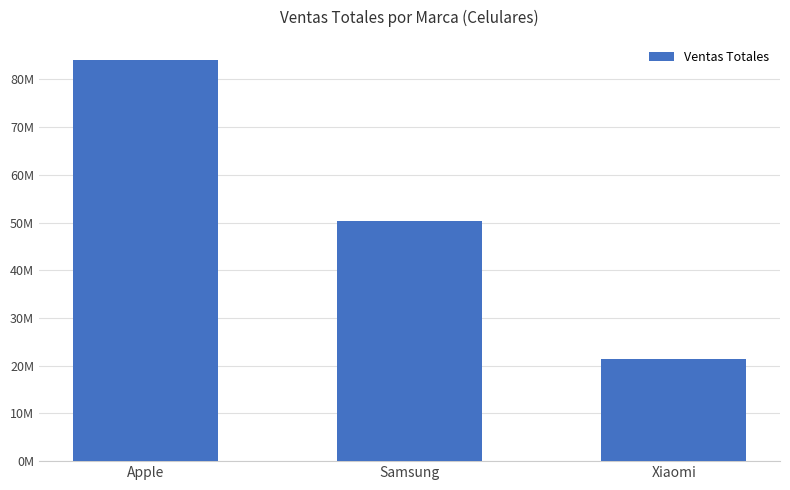

Which category has the highest value across all series?

Apple